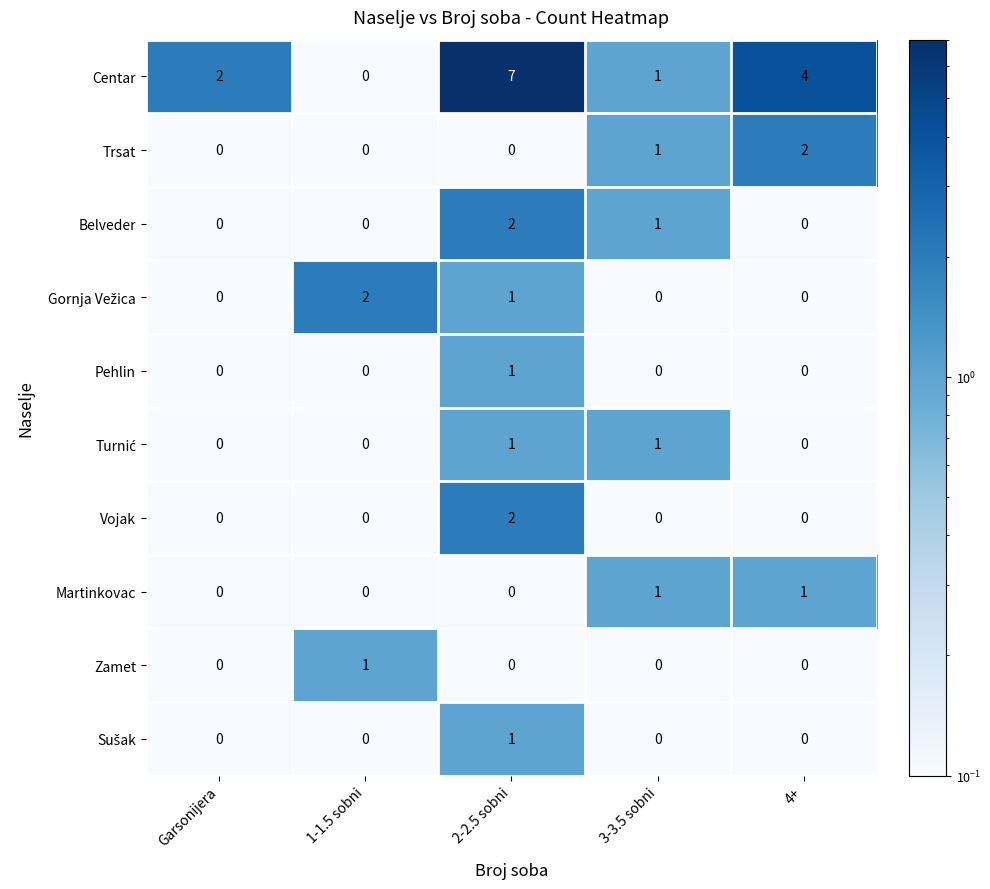

Between 1-1.5 sobni and 4+, which series saw the biggest shift?

Centar